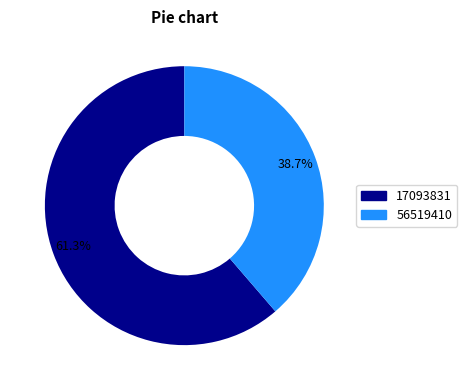

Is the sum of 56519410 and 17093831 greater than half?

Yes